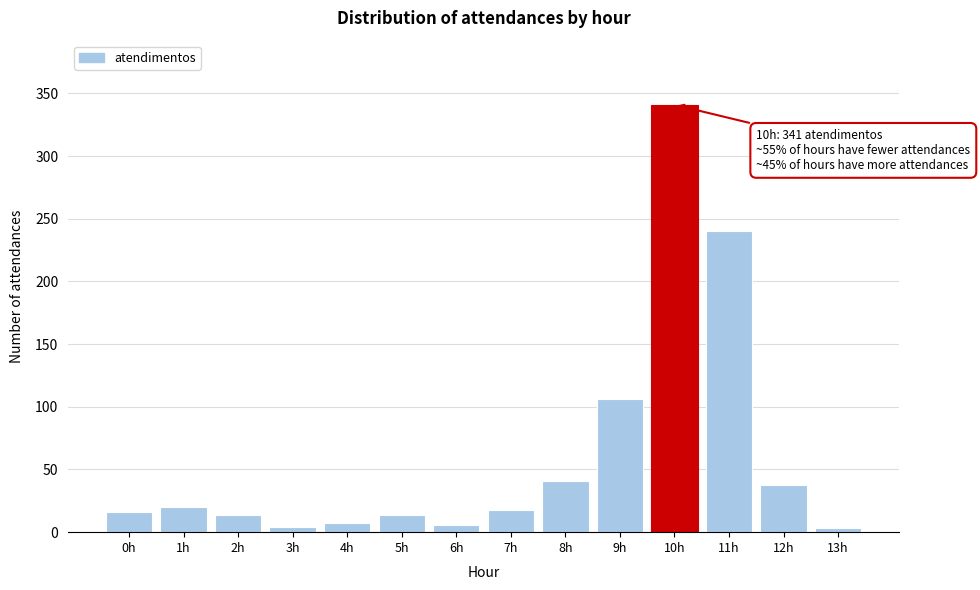

What is the difference between the second highest and minimum values?

237